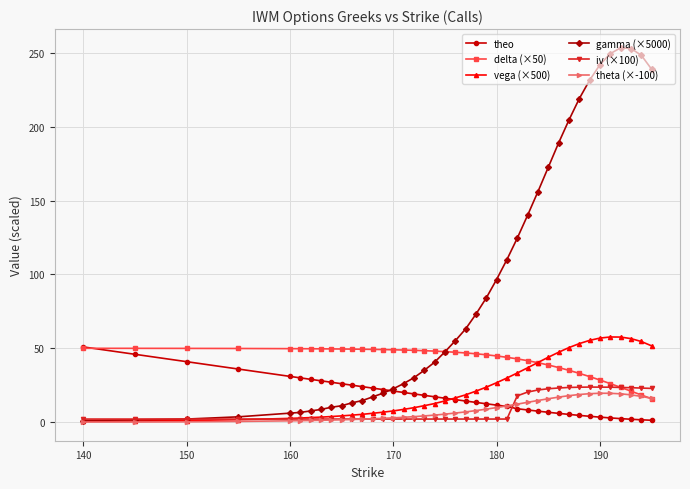

Which series has the widest spread of values?

gamma (×5000)